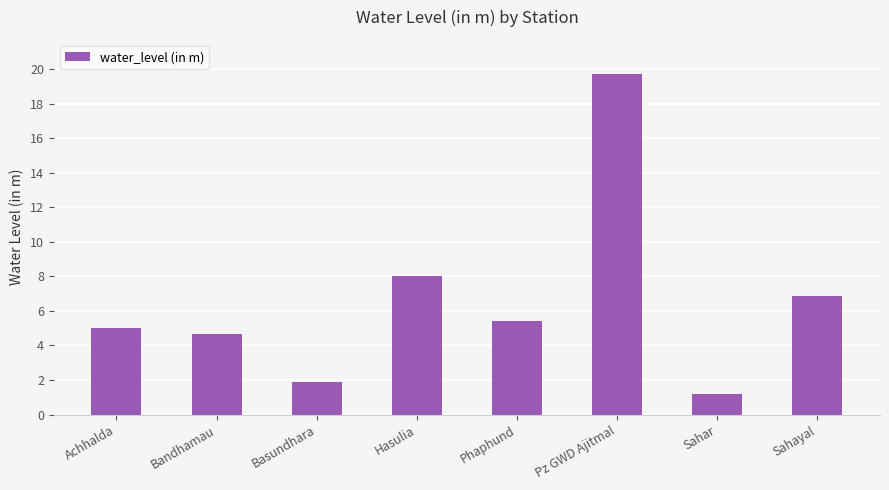

Which has a higher value, Sahar or Basundhara?

Basundhara